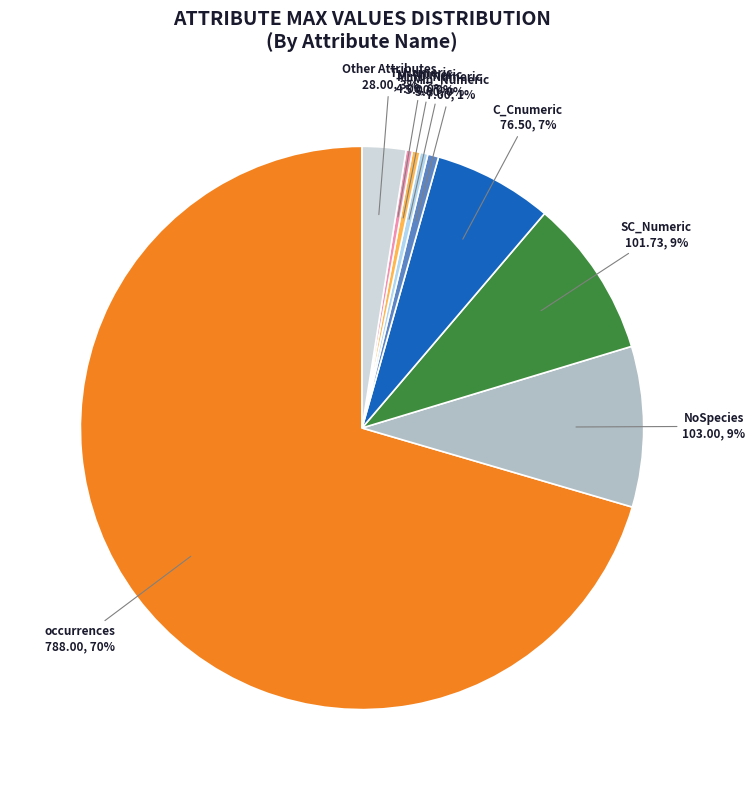

Is there a majority slice in this chart?

Yes